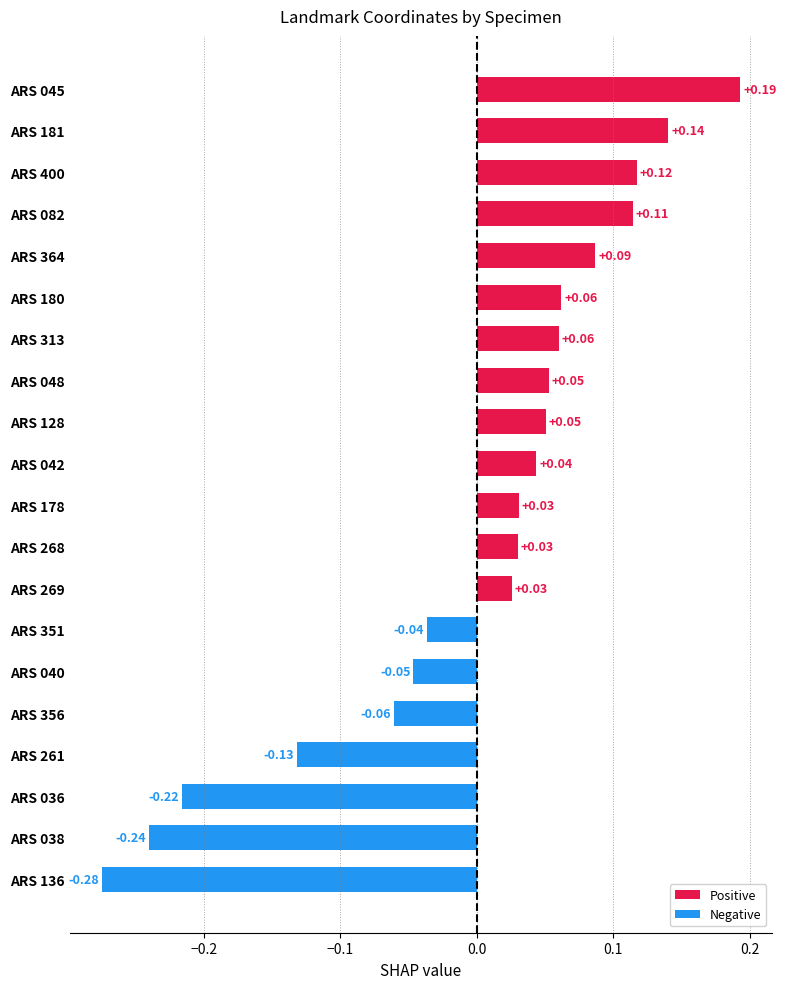

What is the change in value from ARS 181 to ARS 136?

-0.4